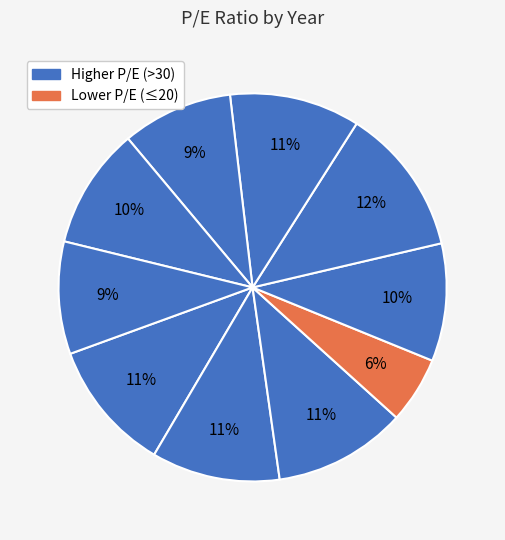

Count the number of slices in the pie.

10